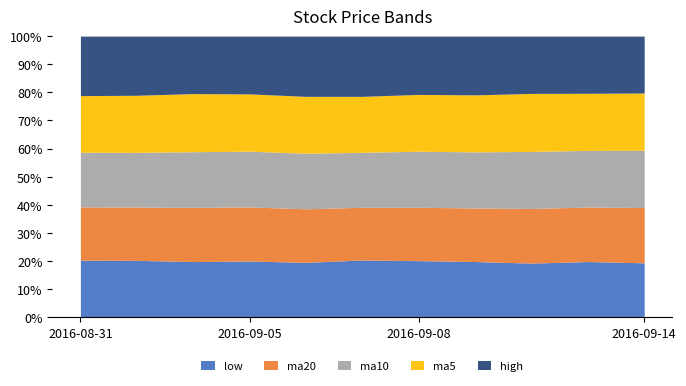

Is it true that ma5 equals 6.5 at 2016-09-14?

False